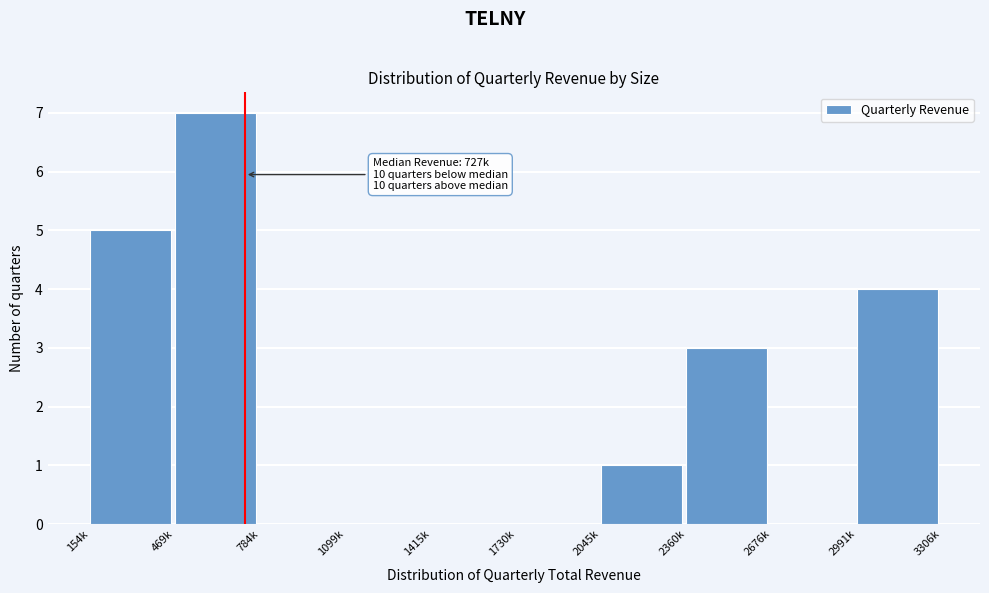

Reading left to right, extract all data points from this chart.

154k=5	469k=7	784k=0	1099k=0	1415k=0	1730k=0	2045k=1	2360k=3	2676k=0	2991k=4